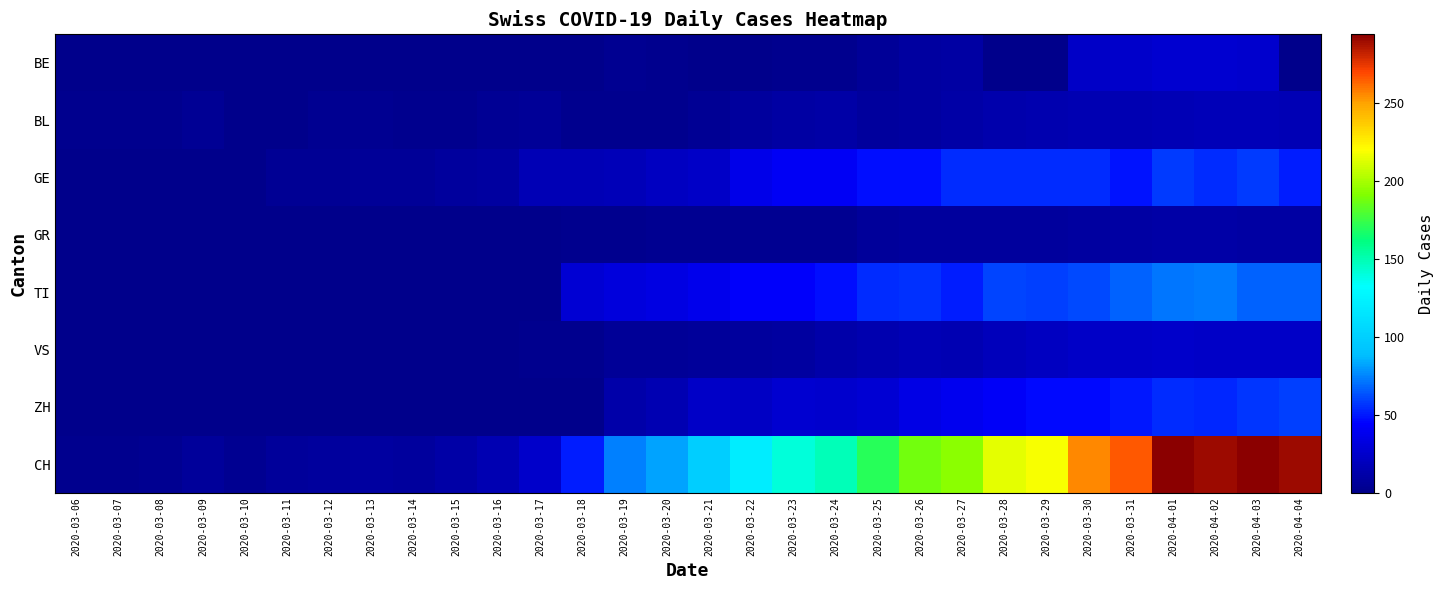

Which series has the largest range (max minus min)?

CH